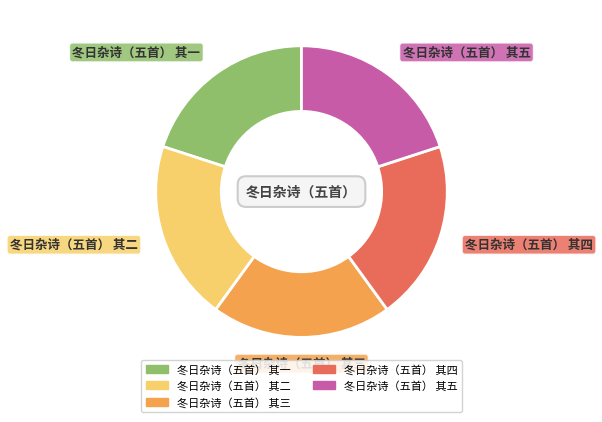

What is the ratio of the value at 冬日杂诗（五首） 其二 to the value at 冬日杂诗（五首） 其五?

1.0